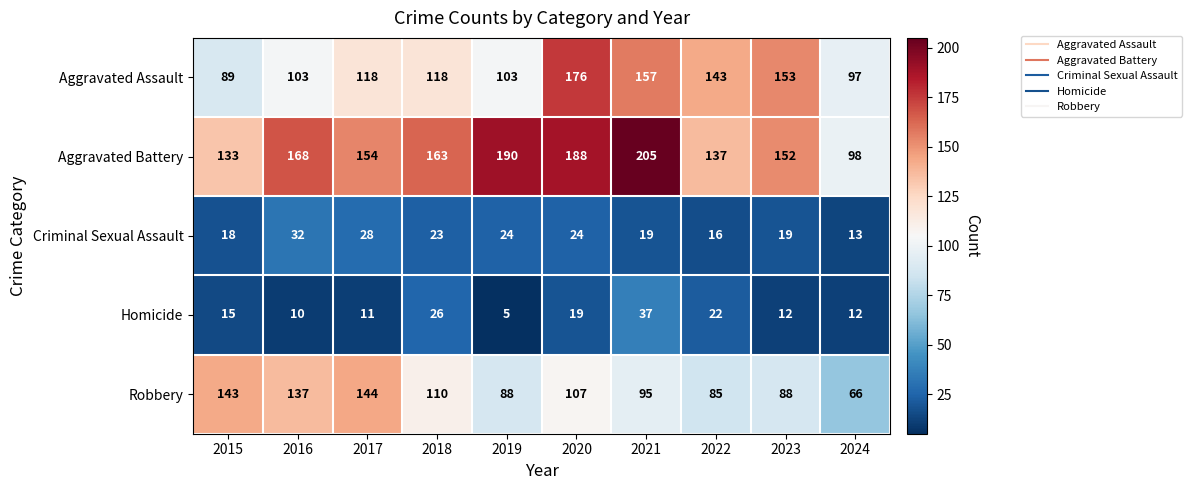

What is the maximum value shown in the chart?

205